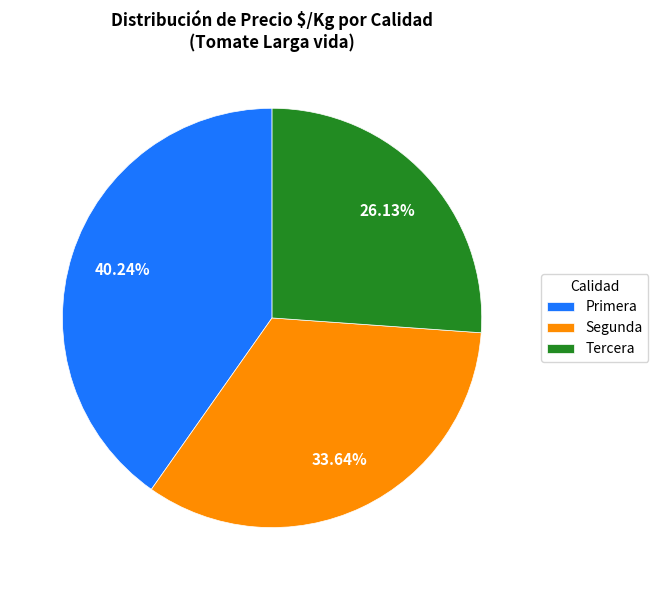

Which slice is the largest?

Primera